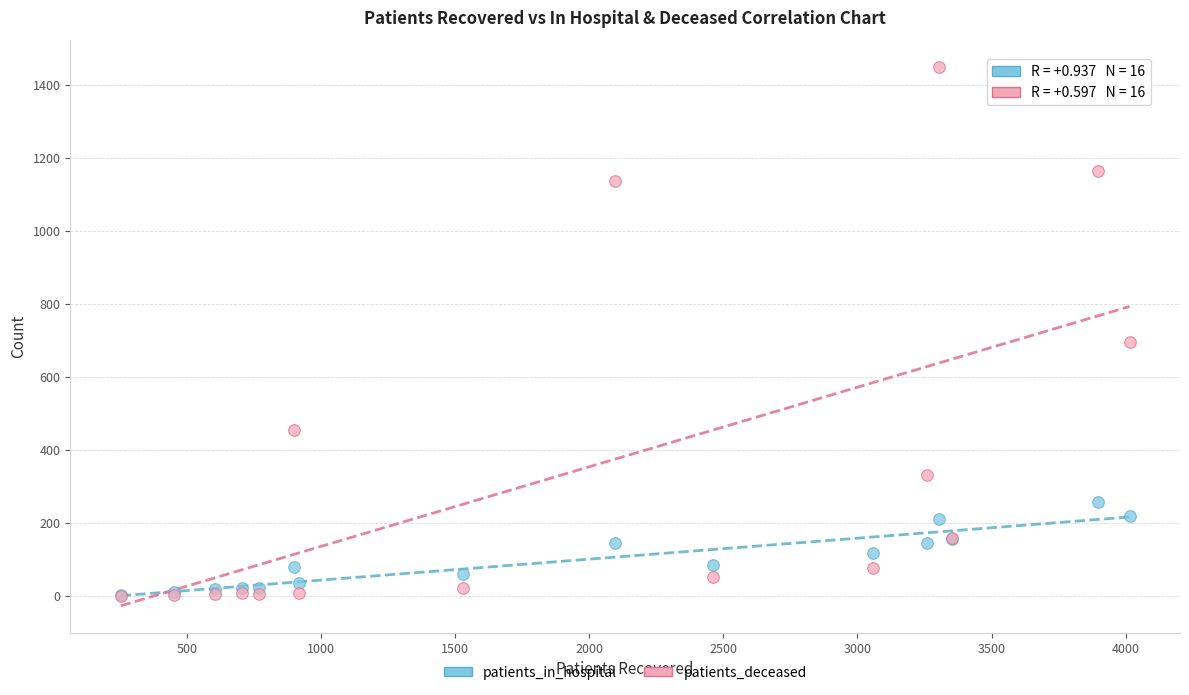

Across all series, what Y value is closest to 724?

697